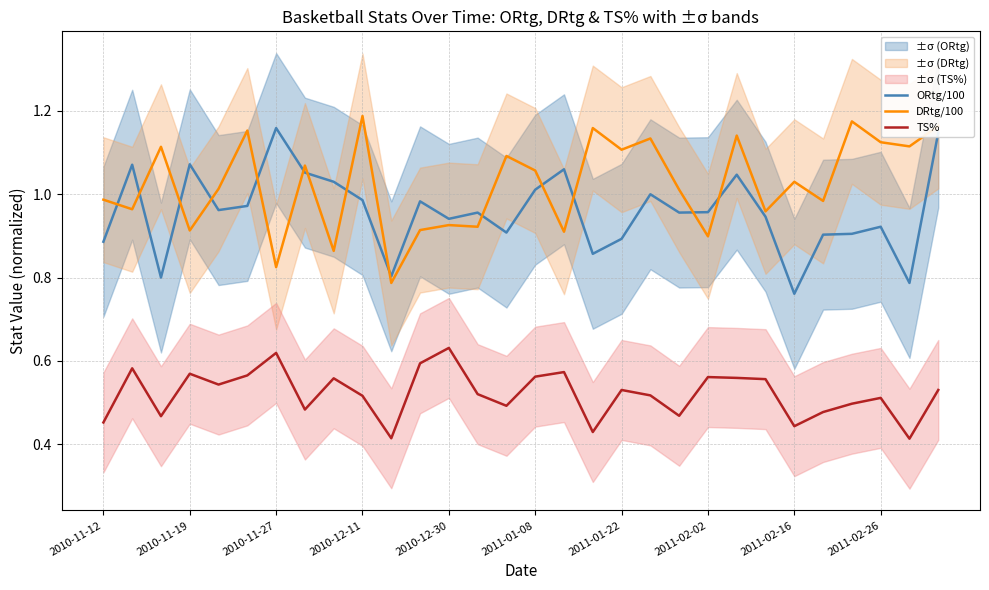

At which label does ORtg/100 reach its minimum?

2011-02-16